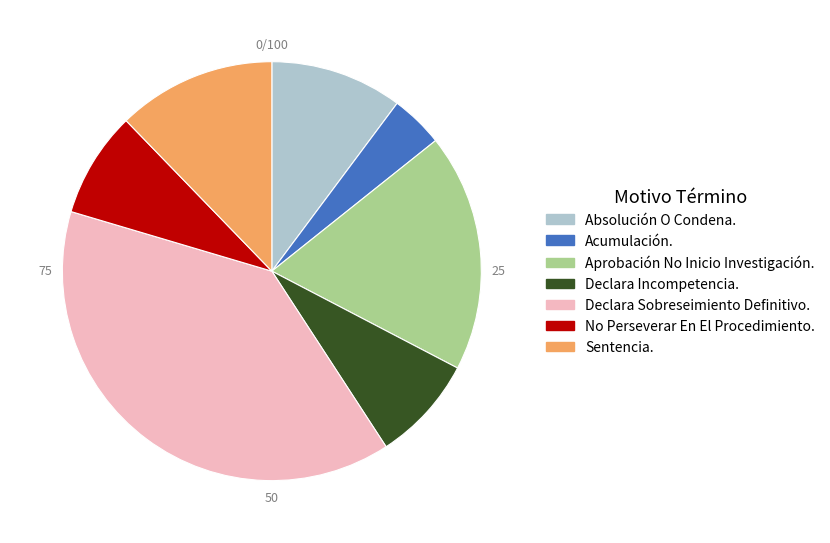

Which has a higher value, Declara Sobreseimiento Definitivo. or Aprobación No Inicio Investigación.?

Declara Sobreseimiento Definitivo.